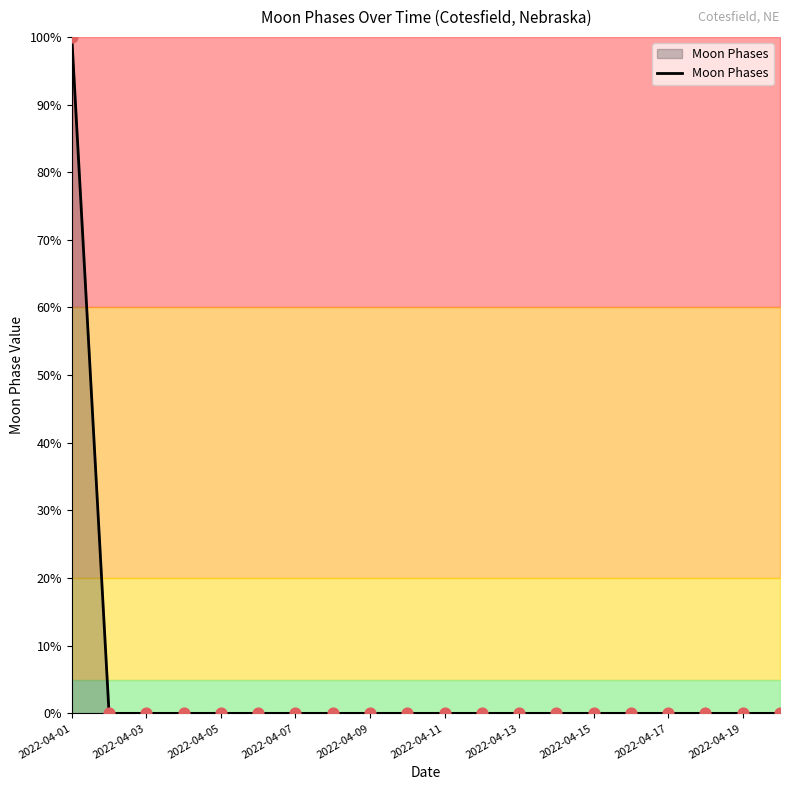

What is the greatest value displayed?

100